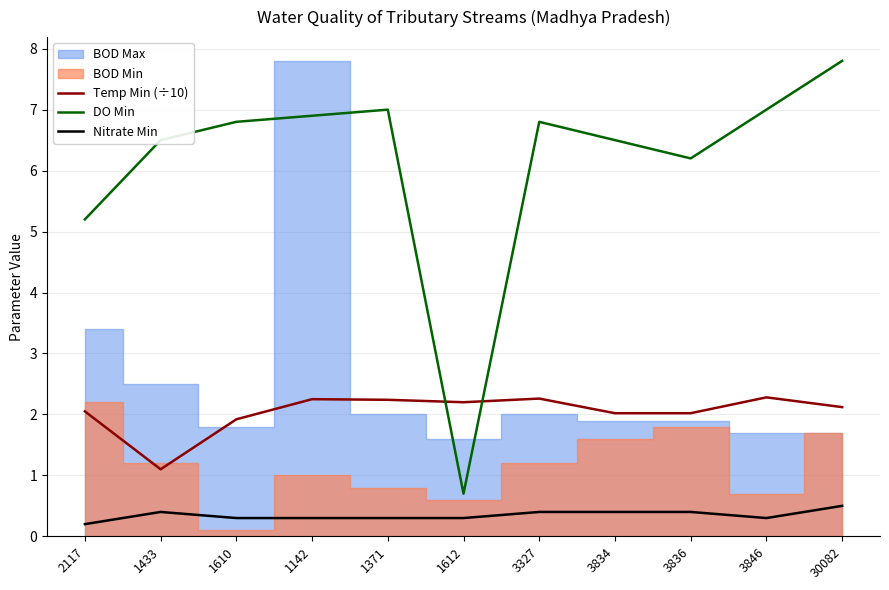

What is the label of the 8th point from the right?

1142